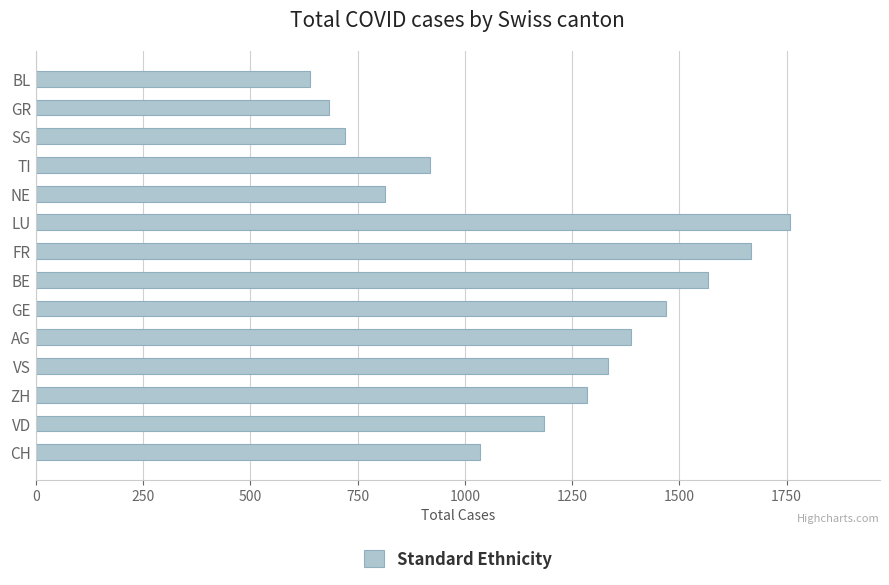

How many bars are there in total?

14